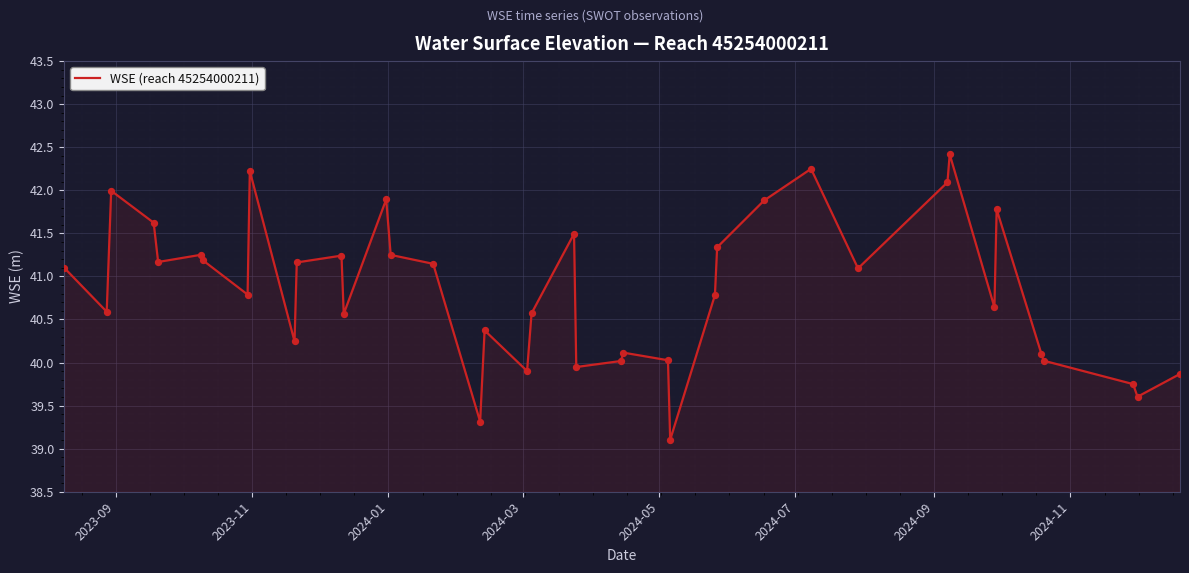

What is the difference between the maximum and minimum values?

3.3